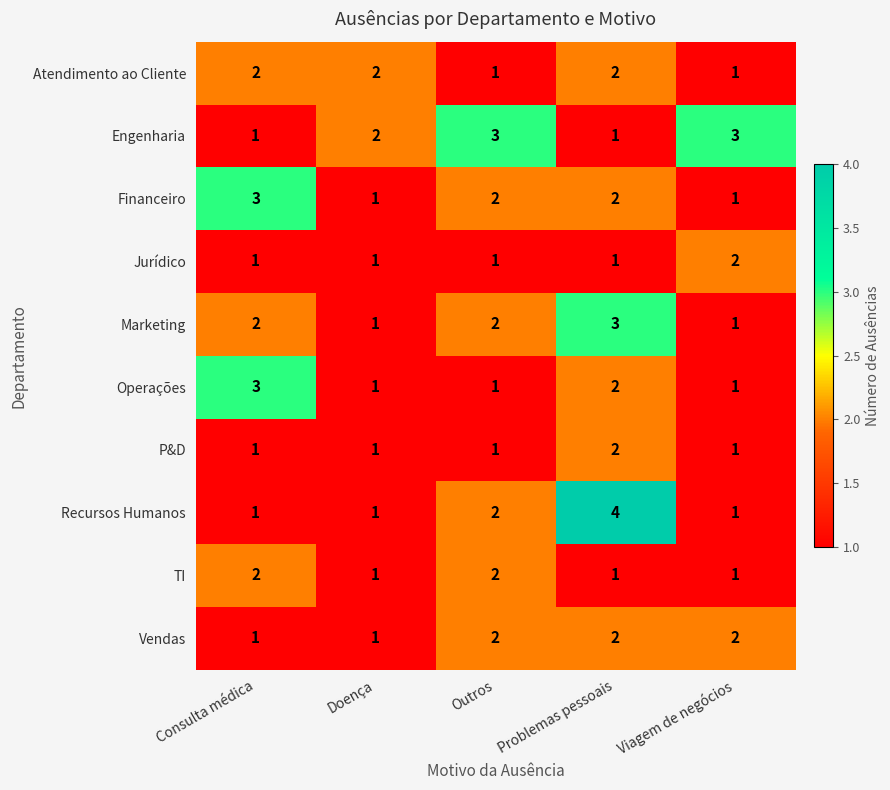

The TI series shows 1 at Viagem de negócios. True or false?

True